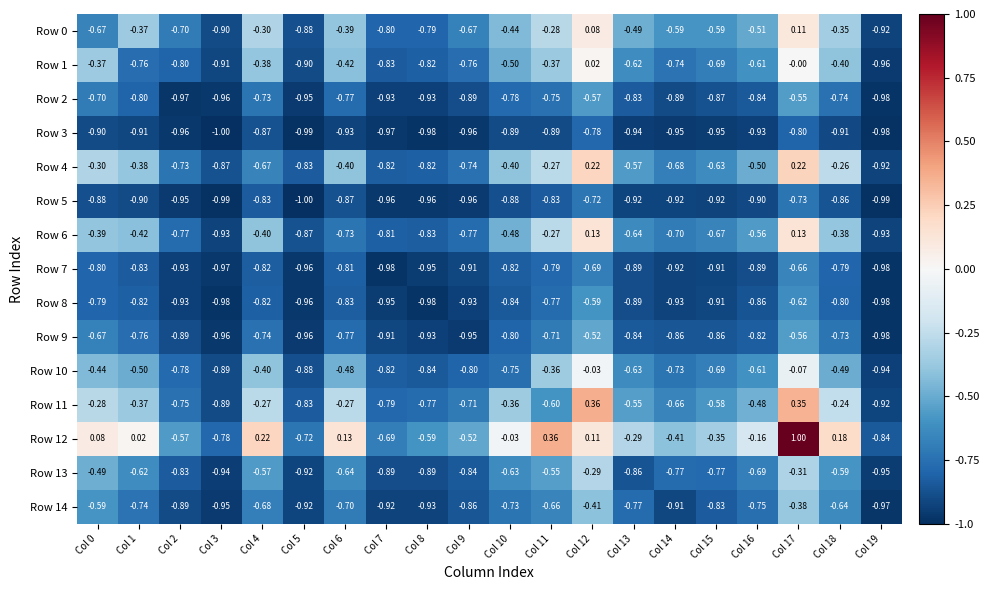

What is the minimum value shown in the chart?

-1.0